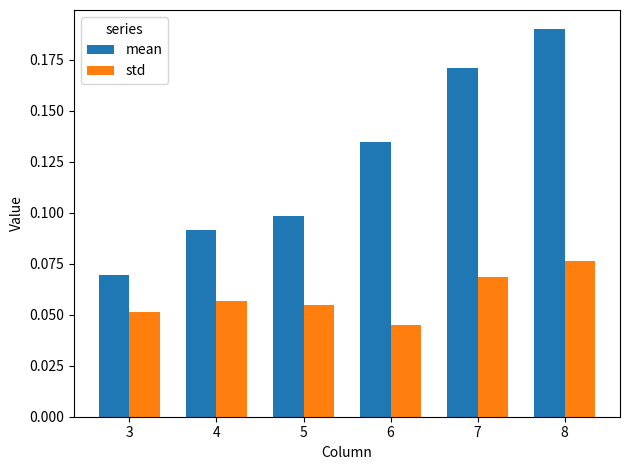

Where is std nearest to the value 0?

6